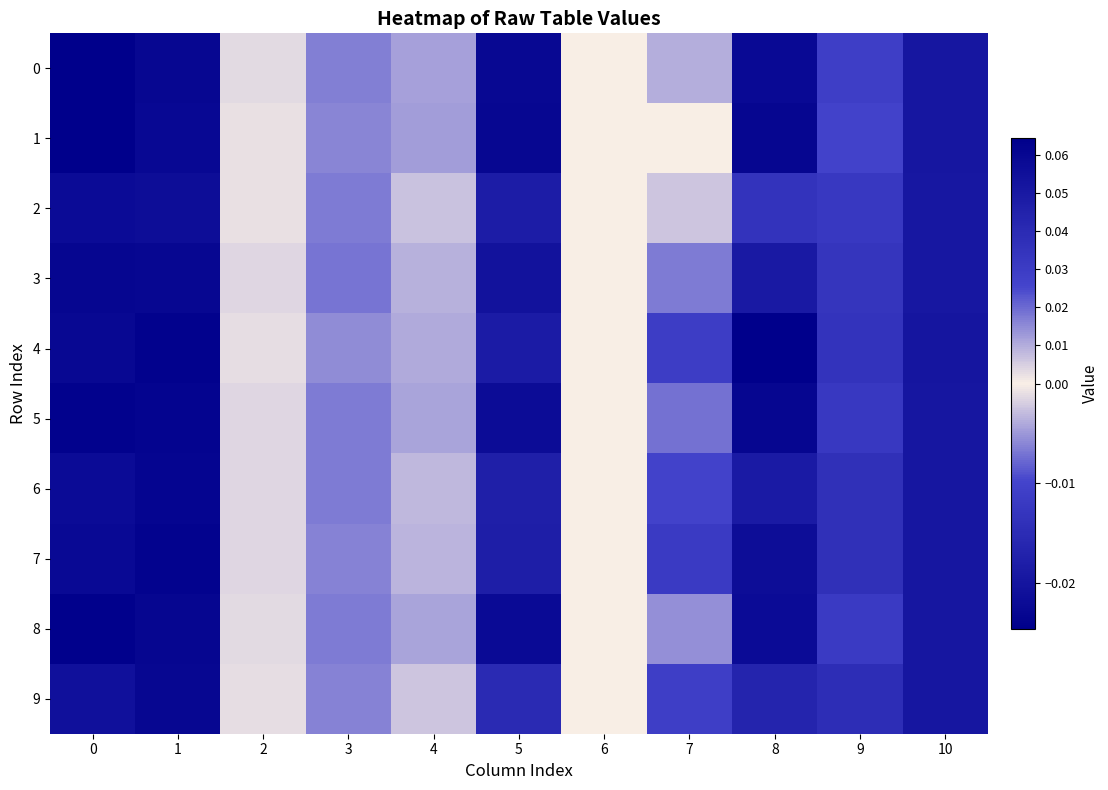

Reading right to left, extract all data points from this chart.

0: 10=0.1	9=0.0	8=-0.0	7=-0.0	6=0.0	5=-0.0	4=0.0	3=0.0	2=0.0	1=0.1	0=0.1
1: 10=0.1	9=0.0	8=-0.0	7=0.0	6=0.0	5=-0.0	4=0.0	3=0.0	2=0.0	1=0.1	0=0.1
2: 10=0.1	9=0.0	8=-0.0	7=-0.0	6=0.0	5=-0.0	4=0.0	3=0.0	2=0.0	1=0.1	0=0.1
3: 10=0.1	9=0.0	8=-0.0	7=-0.0	6=0.0	5=-0.0	4=0.0	3=0.0	2=0.0	1=0.1	0=0.1
4: 10=0.1	9=0.0	8=-0.0	7=-0.0	6=0.0	5=-0.0	4=0.0	3=0.0	2=0.0	1=0.1	0=0.1
5: 10=0.1	9=0.0	8=-0.0	7=-0.0	6=0.0	5=-0.0	4=0.0	3=0.0	2=0.0	1=0.1	0=0.1
6: 10=0.1	9=0.0	8=-0.0	7=-0.0	6=0.0	5=-0.0	4=0.0	3=0.0	2=0.0	1=0.1	0=0.1
7: 10=0.1	9=0.0	8=-0.0	7=-0.0	6=0.0	5=-0.0	4=0.0	3=0.0	2=0.0	1=0.1	0=0.1
8: 10=0.1	9=0.0	8=-0.0	7=-0.0	6=0.0	5=-0.0	4=0.0	3=0.0	2=0.0	1=0.1	0=0.1
9: 10=0.1	9=0.0	8=-0.0	7=-0.0	6=0.0	5=-0.0	4=0.0	3=0.0	2=0.0	1=0.1	0=0.1